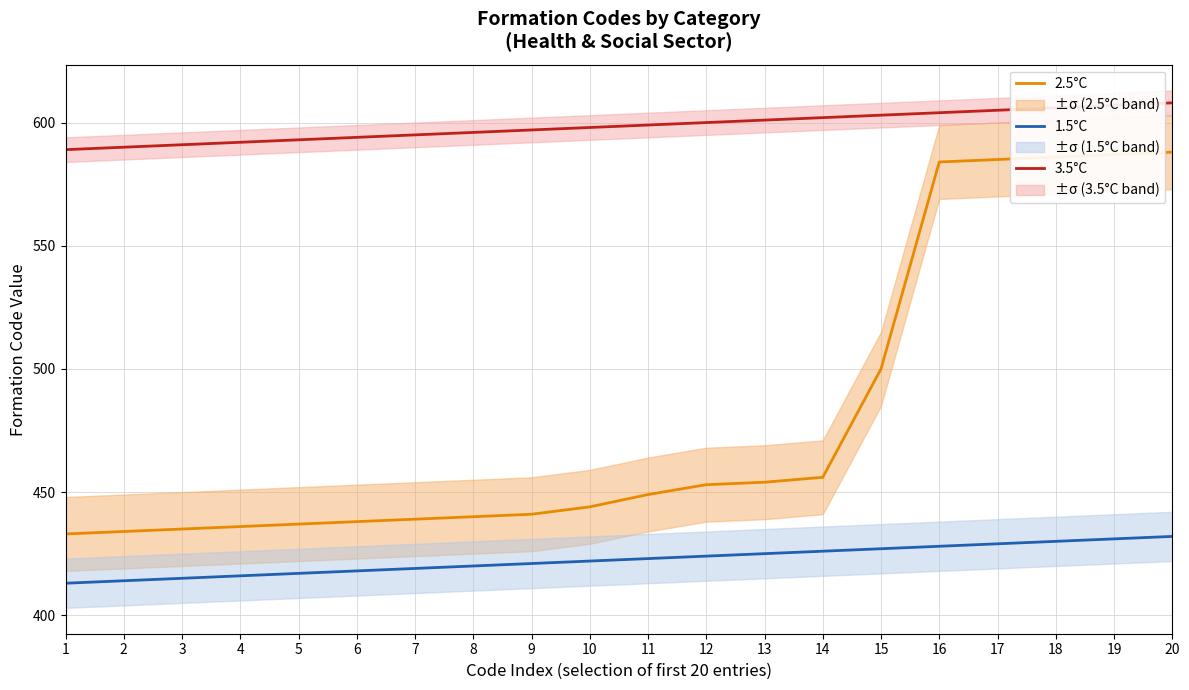

At 3, list the series in order from largest to smallest.

3.5°C, 2.5°C, 1.5°C